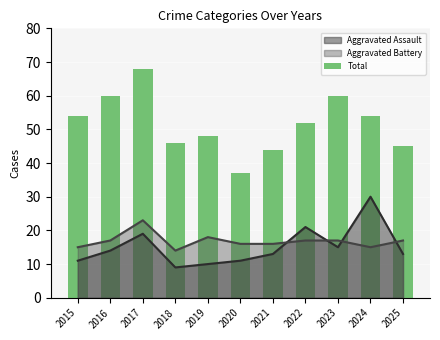

The chart shows a value of 31 at 2019. True or false?

False